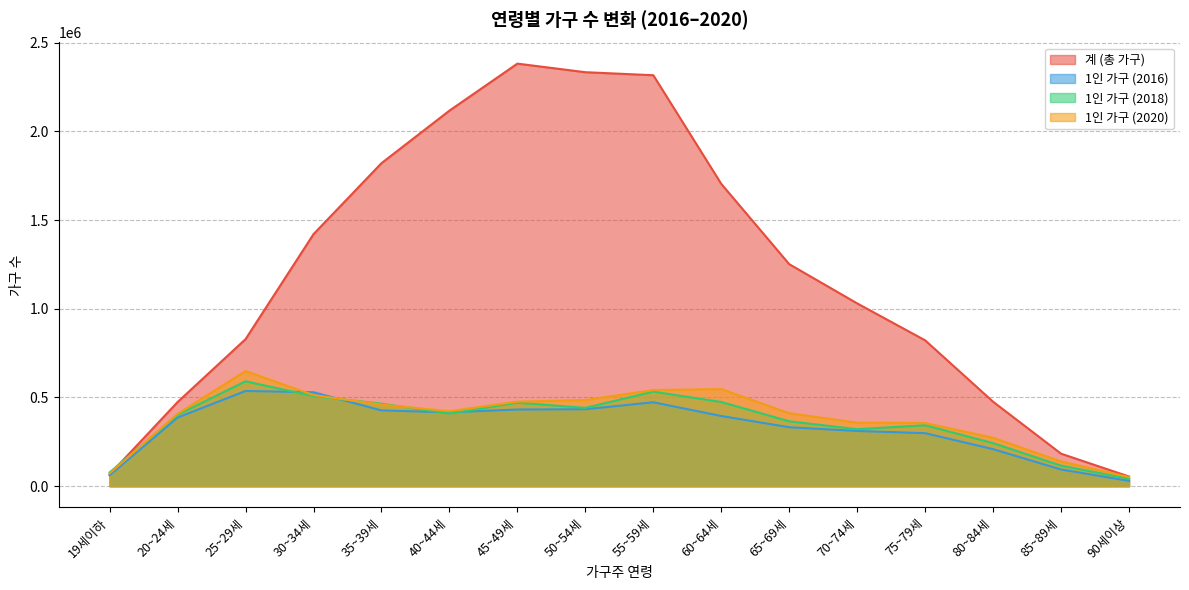

Between 60~64세 and 75~79세, which series saw the biggest shift?

계 (총 가구)